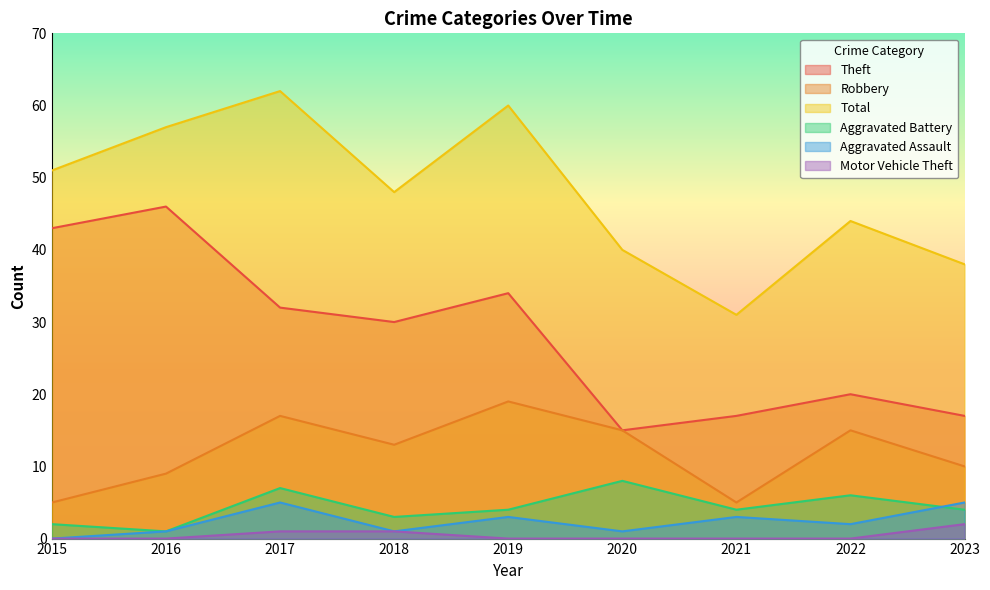

What is the total value across all series at 2017?

124